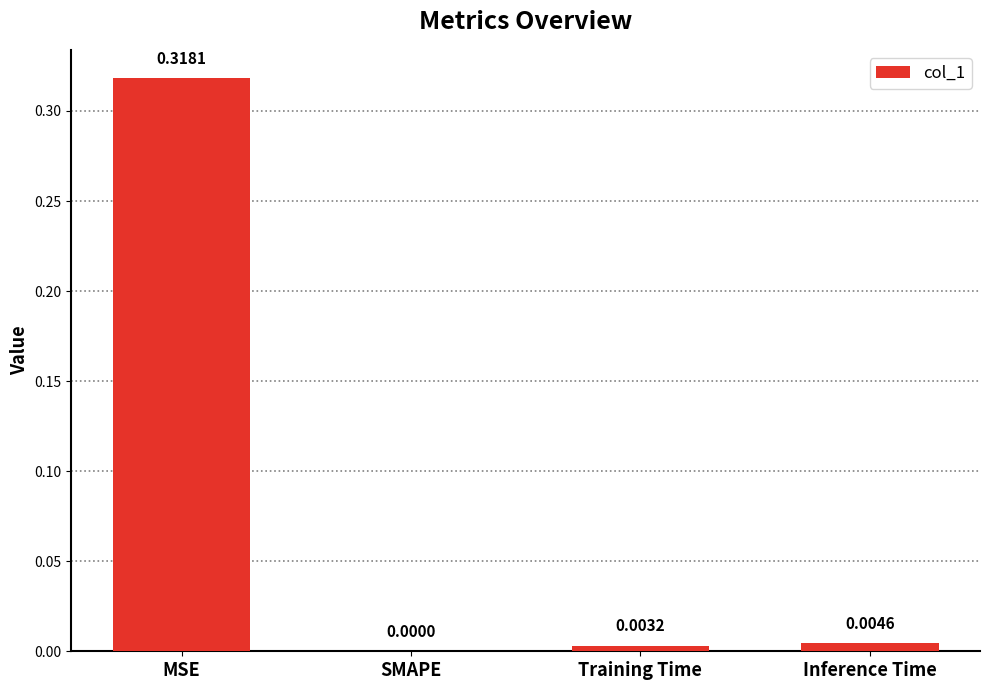

Count the number of data series in this chart.

1